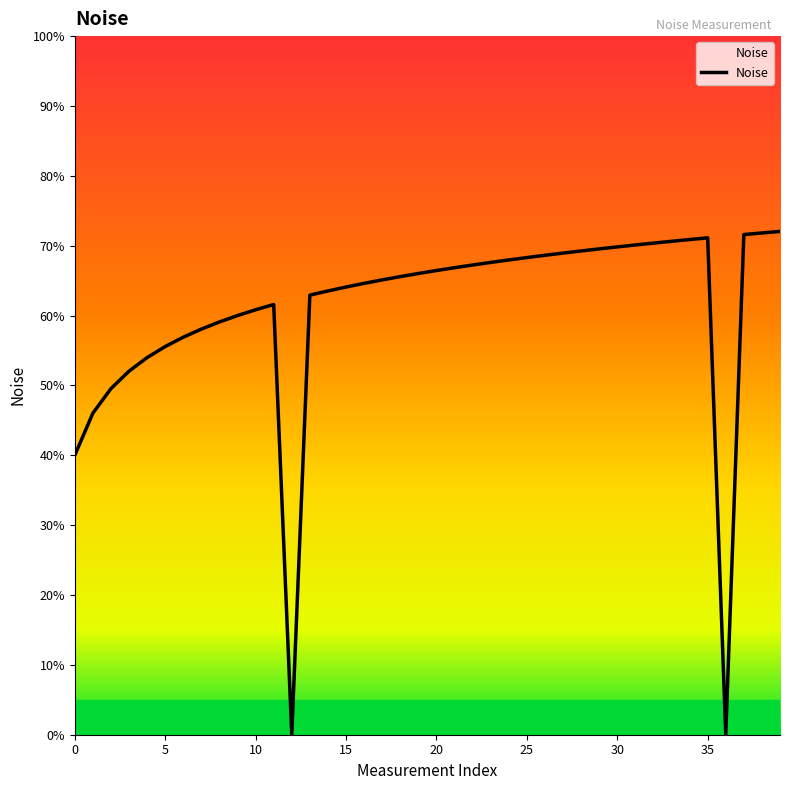

How many points are lower than both their immediate neighbors (excluding endpoints)?

2